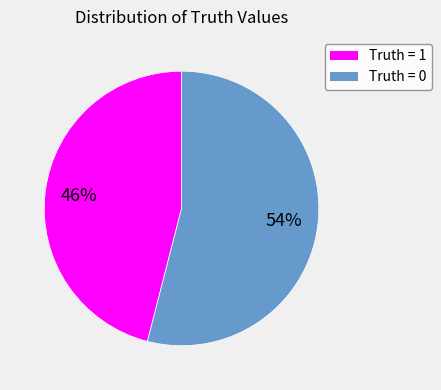

Is there a majority slice in this chart?

Yes